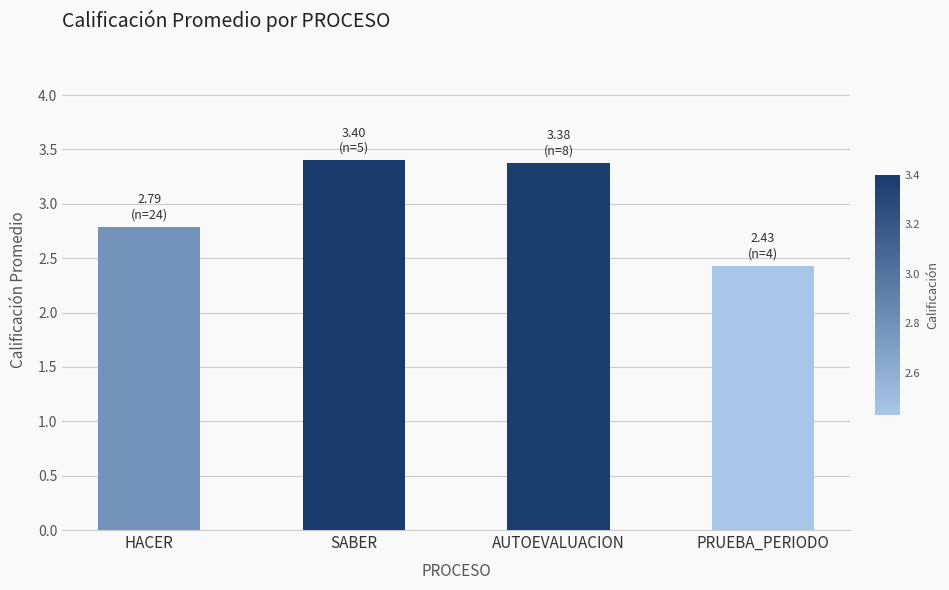

True or false: the data shows 3.4 at AUTOEVALUACION.

True